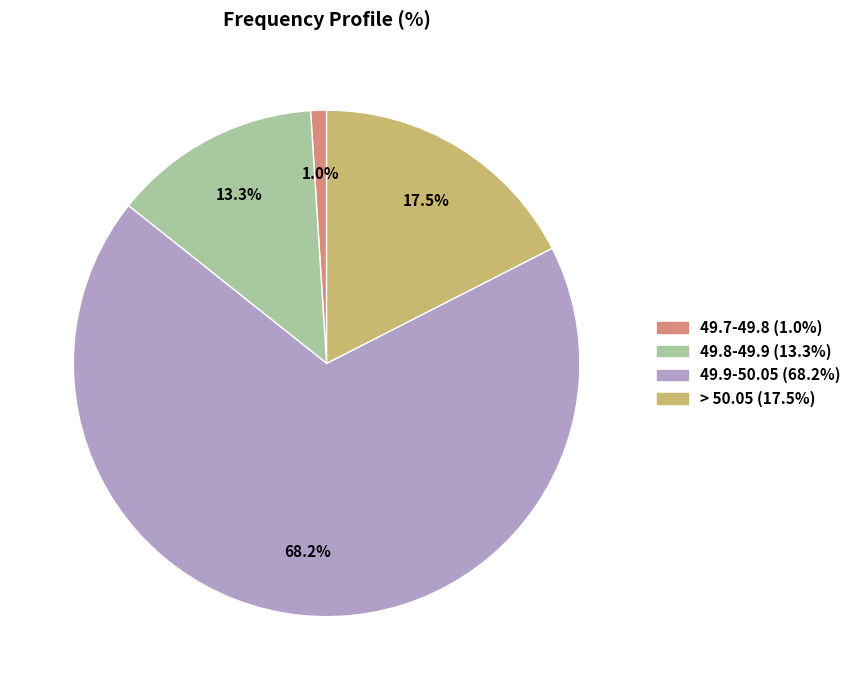

Is there any slice that represents more than half of the pie?

Yes